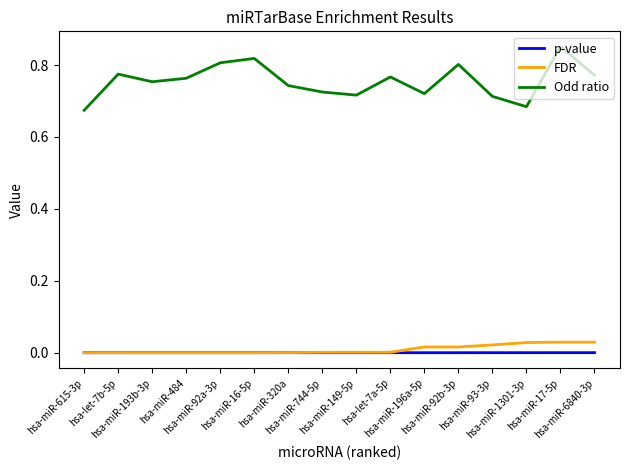

True or false: Odd ratio and p-value intersect in this chart.

False